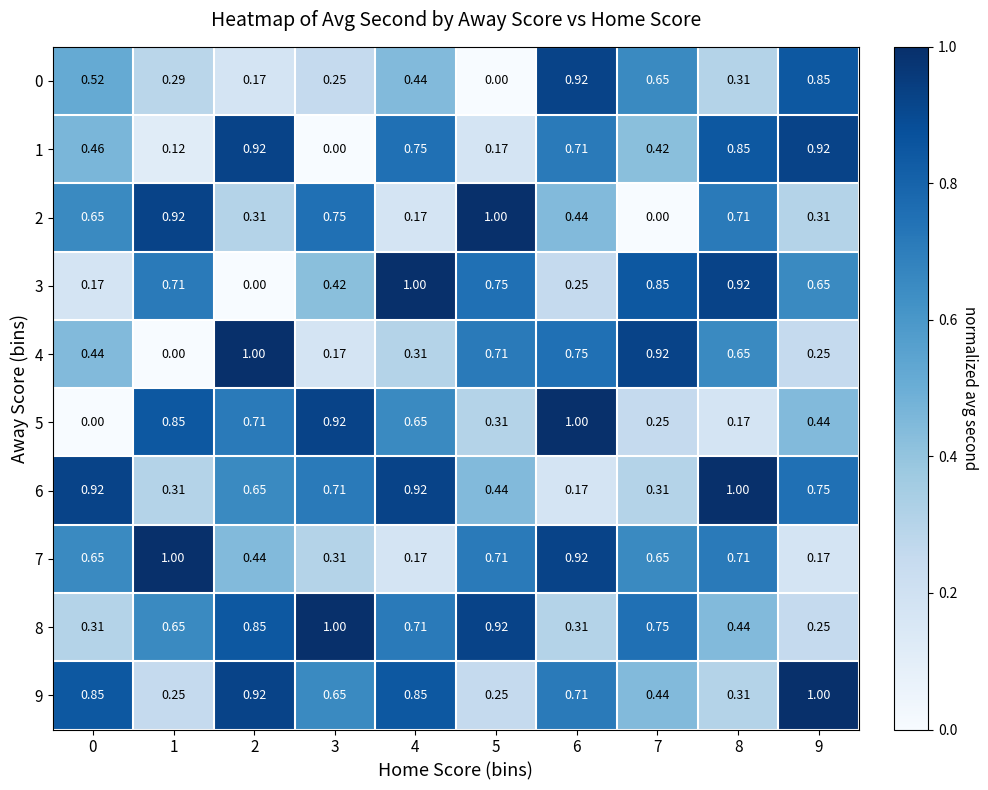

Is the value of 1 at 8 greater than the value of 3 at 1?

Yes